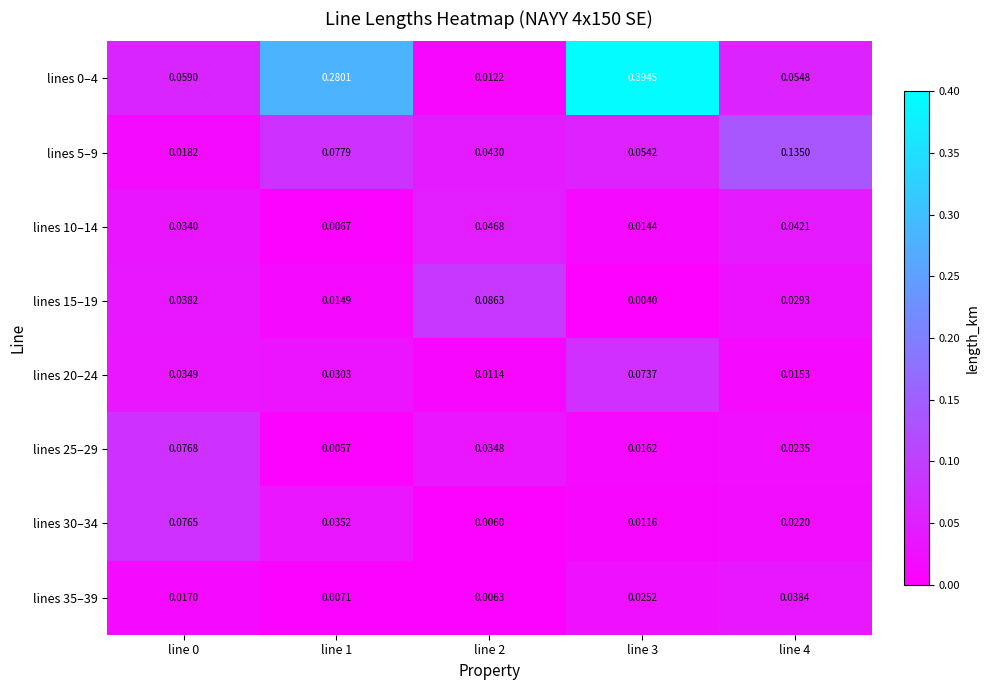

Is the value of lines 30–34 at line 0 greater than the value of lines 0–4 at line 2?

Yes